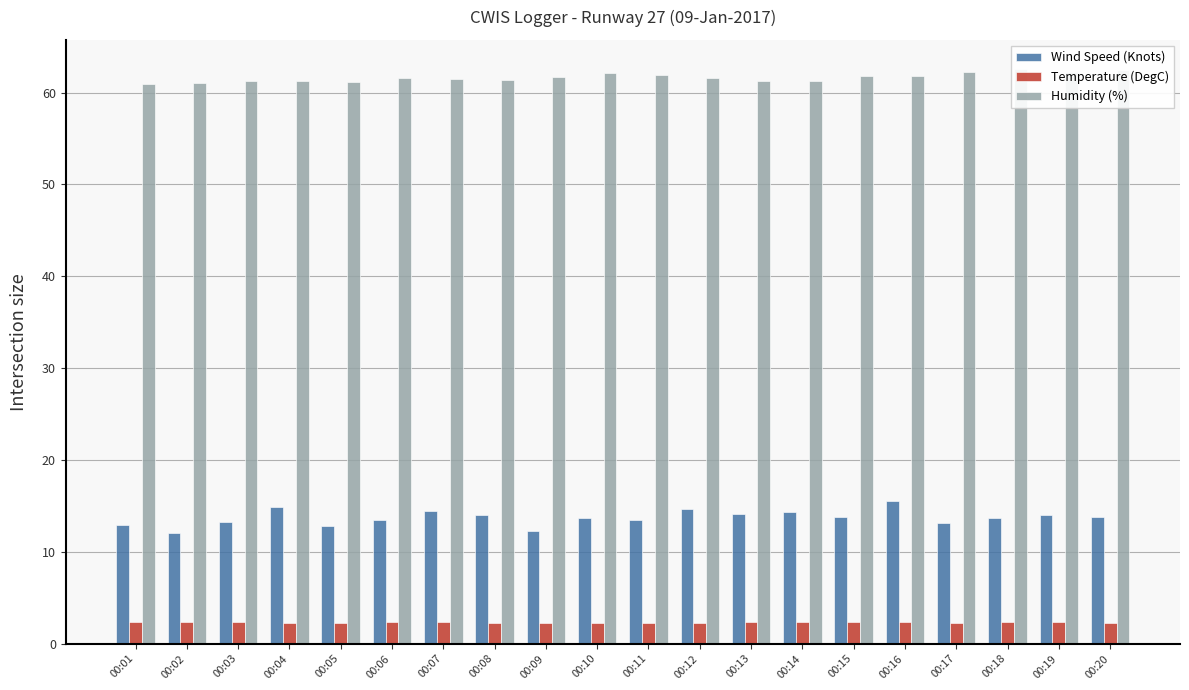

Reading right to left, extract all data points from this chart.

Wind Speed (Knots): 13.8	14.0	13.7	13.1	15.5	13.8	14.3	14.1	14.6	13.5	13.7	12.3	14.0	14.4	13.5	12.8	14.9	13.2	12.0	12.9
Temperature (DegC): 2.2	2.3	2.3	2.2	2.3	2.3	2.3	2.3	2.2	2.2	2.2	2.2	2.2	2.3	2.3	2.2	2.2	2.3	2.3	2.3
Humidity (%): 62.5	62.2	62.6	62.2	61.8	61.8	61.3	61.2	61.6	61.9	62.1	61.7	61.4	61.5	61.6	61.1	61.2	61.3	61.0	60.9